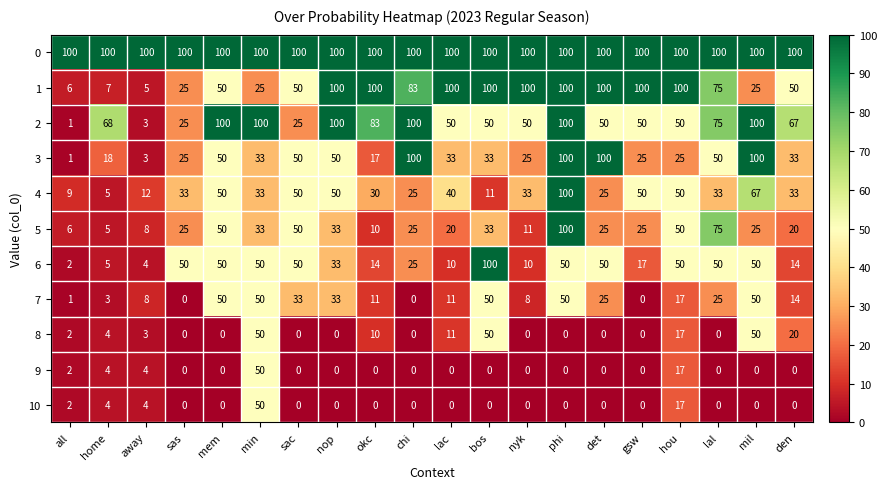

What is the minimum value shown in the chart?

0